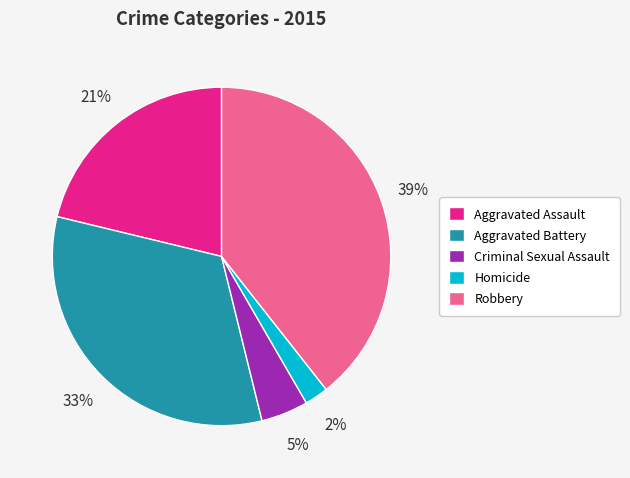

True or false: Aggravated Assault accounts for 21% of the total.

True